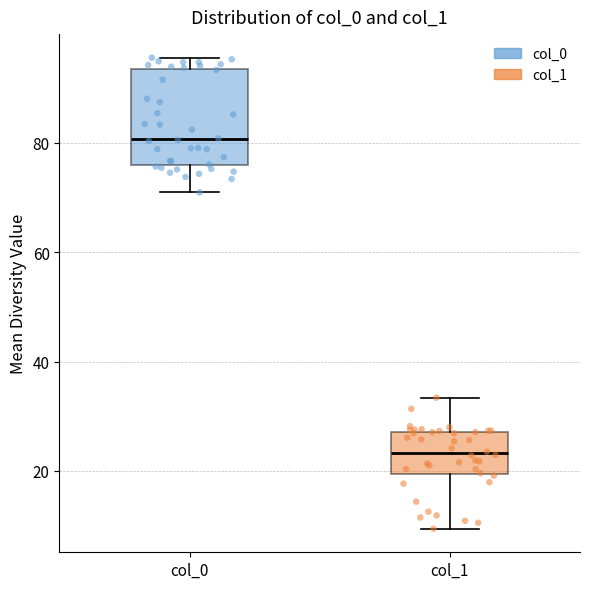

Where does the lower whisker of the box for col_0 end on the y-axis? The values are not printed on the chart, so give them approximately, as read against the axis.

70